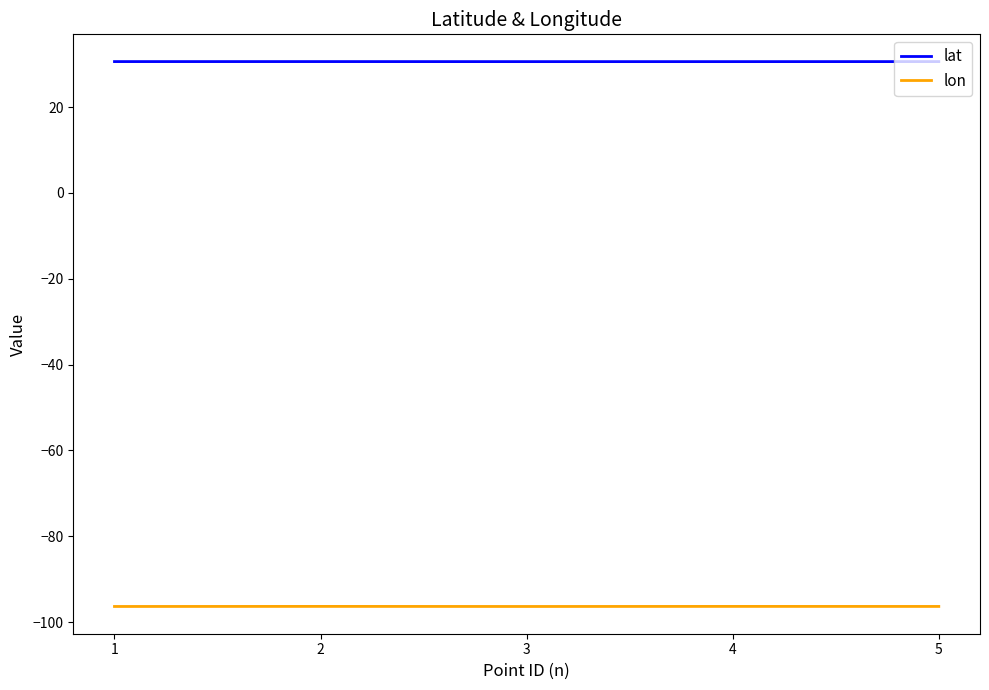

True or false: lat and lon intersect in this chart.

False